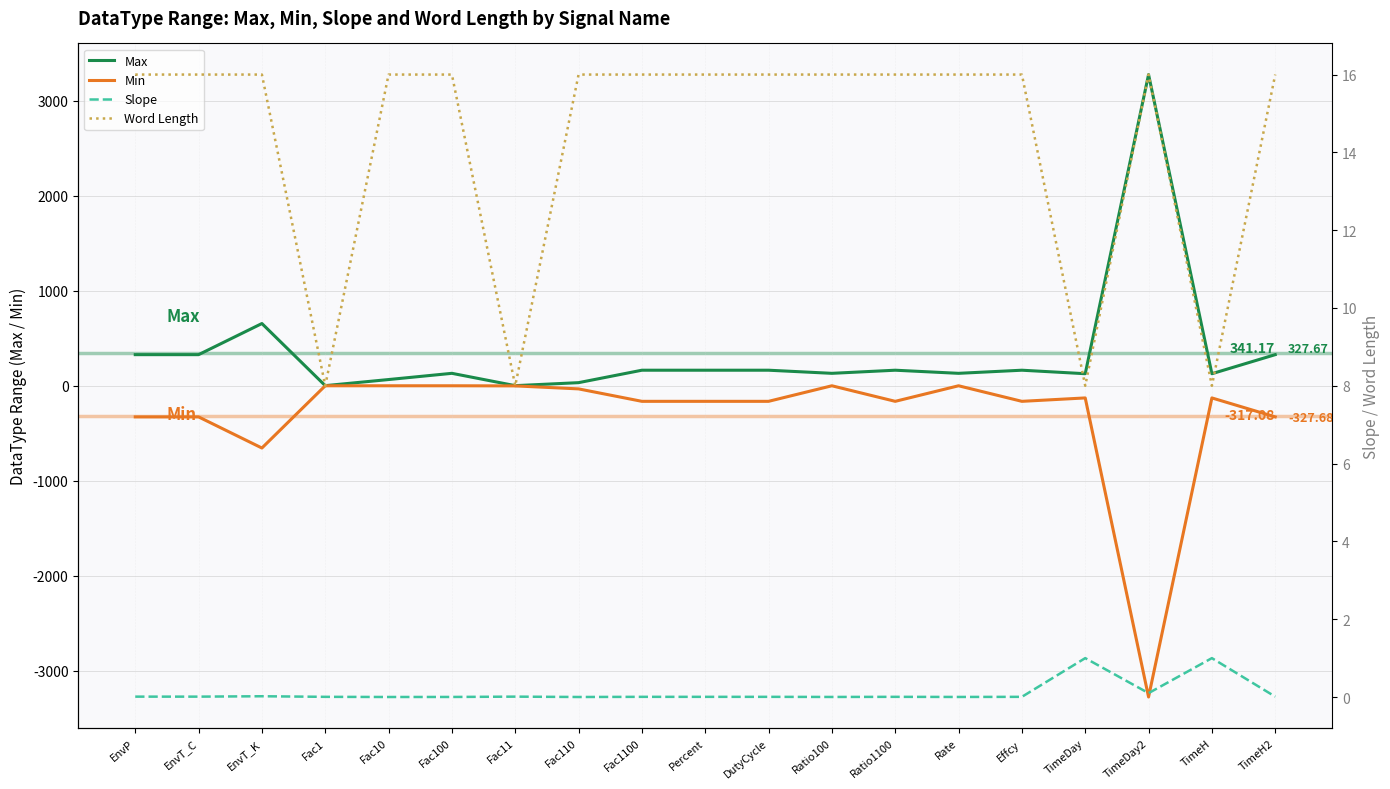

Reading left to right, list all the values displayed in this chart.

Max: EnvP=327.7	EnvT_C=327.7	EnvT_K=655.3	Fac1=1.3	Fac10=65.5	Fac100=131.1	Fac11=1.3	Fac110=32.8	Fac1100=163.8	Percent=163.8	DutyCycle=163.8	Ratio100=131.1	Ratio1100=163.8	Rate=131.1	Effcy=163.8	TimeDay=127.0	TimeDay2=3276.7	TimeH=127.0	TimeH2=327.7
Min: EnvP=-327.7	EnvT_C=-327.7	EnvT_K=-655.4	Fac1=0.0	Fac10=0.0	Fac100=0.0	Fac11=-1.3	Fac110=-32.8	Fac1100=-163.8	Percent=-163.8	DutyCycle=-163.8	Ratio100=0.0	Ratio1100=-163.8	Rate=0.0	Effcy=-163.8	TimeDay=-128.0	TimeDay2=-3276.8	TimeH=-128.0	TimeH2=-327.7
Slope: EnvP=0.0	EnvT_C=0.0	EnvT_K=0.0	Fac1=0.0	Fac10=0.0	Fac100=0.0	Fac11=0.0	Fac110=0.0	Fac1100=0.0	Percent=0.0	DutyCycle=0.0	Ratio100=0.0	Ratio1100=0.0	Rate=0.0	Effcy=0.0	TimeDay=1.0	TimeDay2=0.1	TimeH=1.0	TimeH2=0.0
Word Length: EnvP=16.0	EnvT_C=16.0	EnvT_K=16.0	Fac1=8.0	Fac10=16.0	Fac100=16.0	Fac11=8.0	Fac110=16.0	Fac1100=16.0	Percent=16.0	DutyCycle=16.0	Ratio100=16.0	Ratio1100=16.0	Rate=16.0	Effcy=16.0	TimeDay=8.0	TimeDay2=16.0	TimeH=8.0	TimeH2=16.0